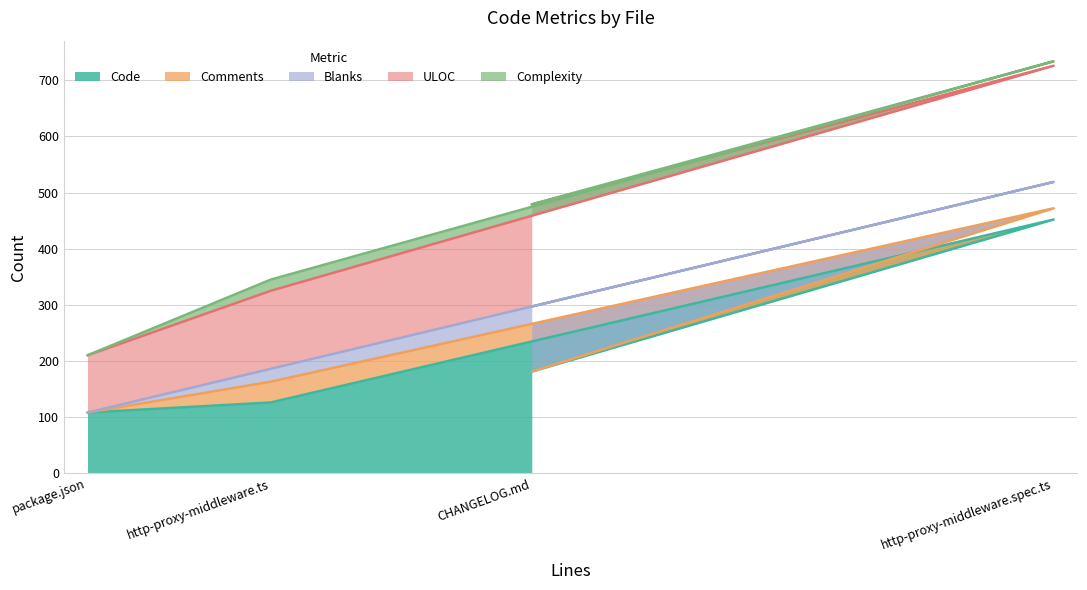

What is the maximum value for Comments?

37